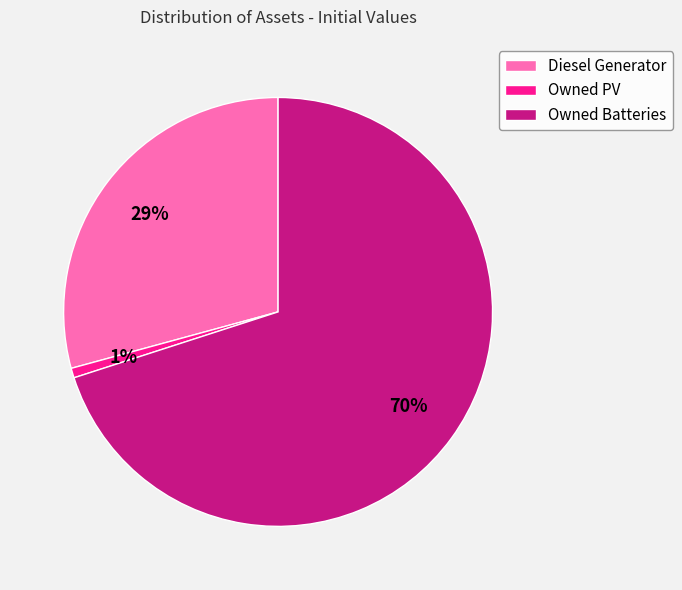

To the nearest percent, what portion does Diesel Generator represent?

29%